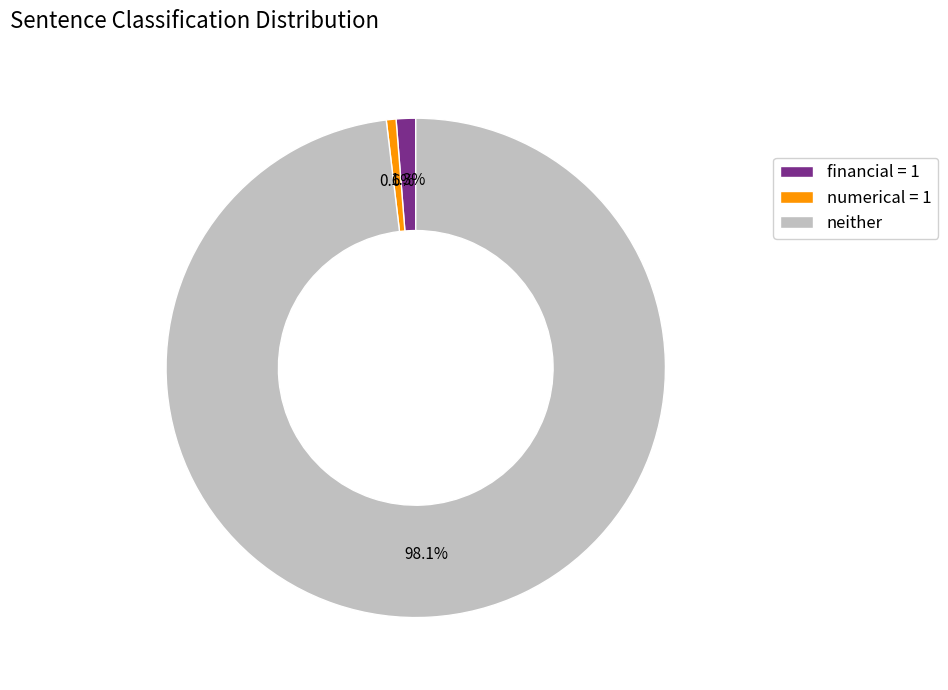

What is the smallest slice in the pie chart?

numerical = 1